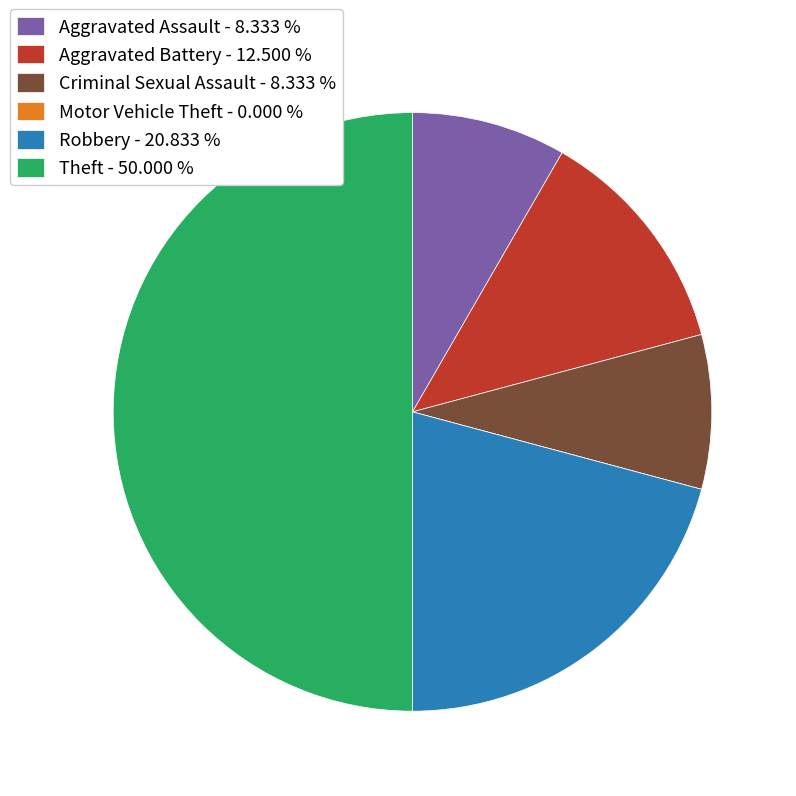

Between Robbery - 20.833 % and Criminal Sexual Assault - 8.333 %, which is larger?

Robbery - 20.833 %